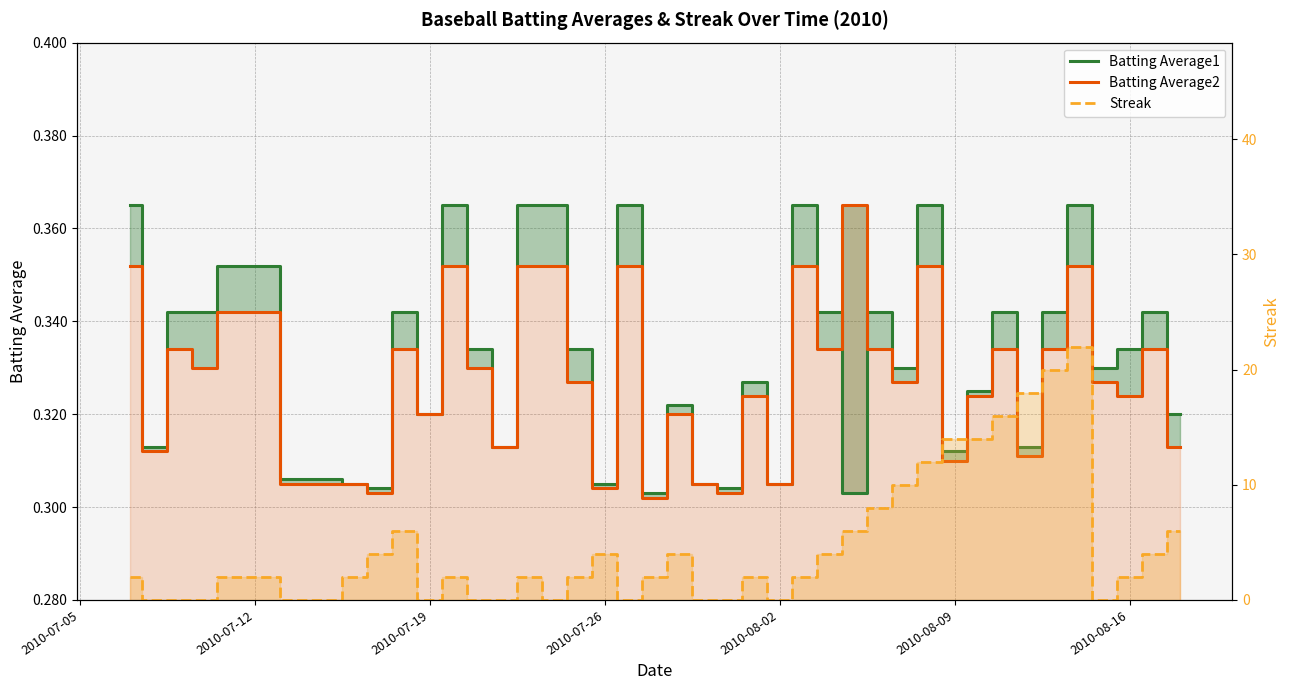

Does the chart have visible grid lines?

Yes